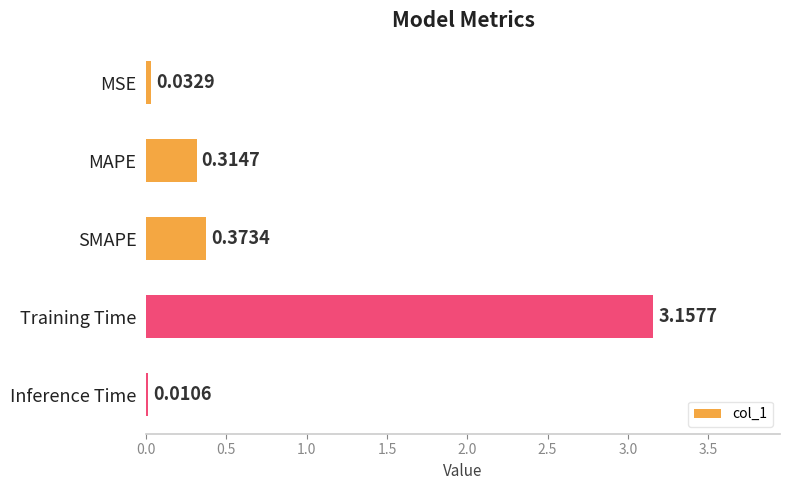

What is the sum of all values?

3.9